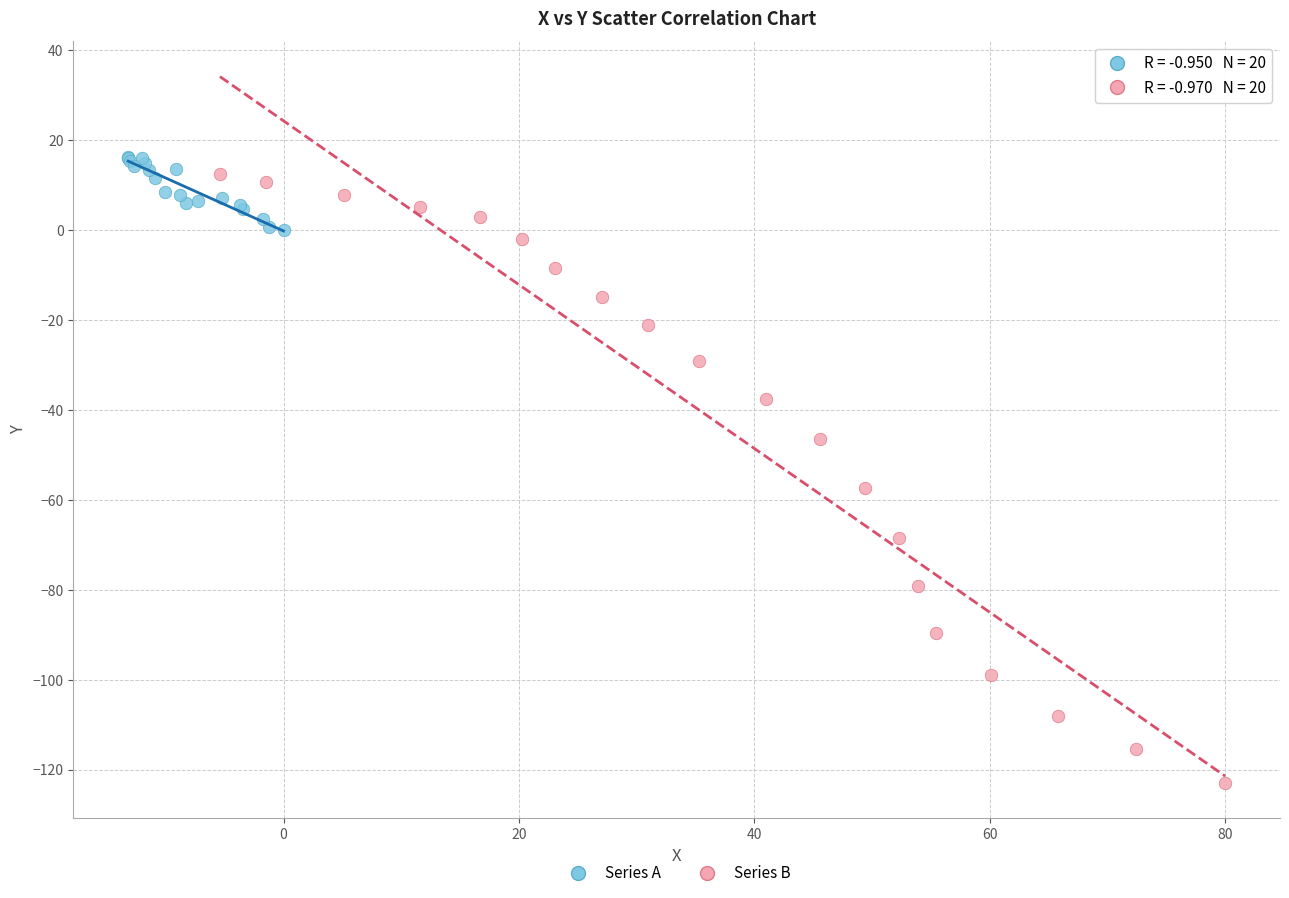

Which series has the widest spread of Y values?

Series B